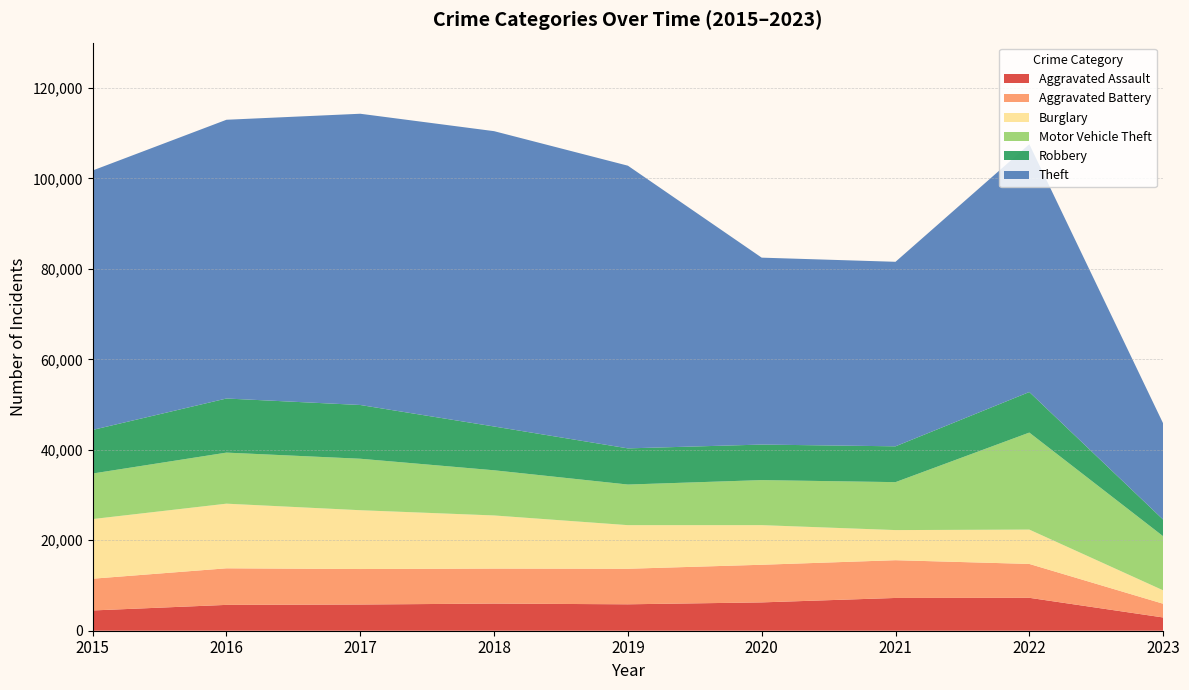

Reading left to right, list all the values displayed in this chart.

Aggravated Assault: 2015=4480	2016=5712	2017=5793	2018=6001	2019=5841	2020=6263	2021=7243	2022=7277	2023=2931
Aggravated Battery: 2015=7018	2016=8085	2017=7845	2018=7734	2019=7857	2020=8319	2021=8346	2022=7487	2023=3035
Burglary: 2015=13184	2016=14289	2017=13001	2018=11746	2019=9639	2020=8757	2021=6658	2022=7592	2023=2966
Motor Vehicle Theft: 2015=10068	2016=11286	2017=11380	2018=9985	2019=8977	2020=9957	2021=10599	2022=21445	2023=11959
Robbery: 2015=9638	2016=11960	2017=11880	2018=9680	2019=7994	2020=7855	2021=7917	2022=8966	2023=3674
Theft: 2015=57350	2016=61620	2017=64382	2018=65286	2019=62491	2020=41318	2021=40791	2022=54784	2023=21276